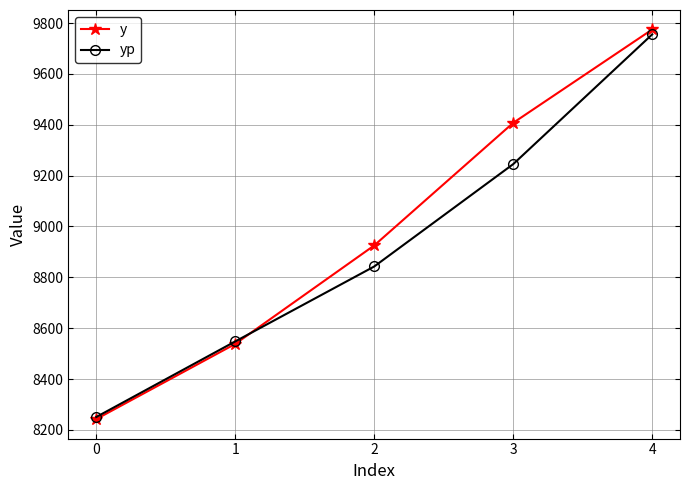

List the series in order of their peak value, highest first.

y, yp